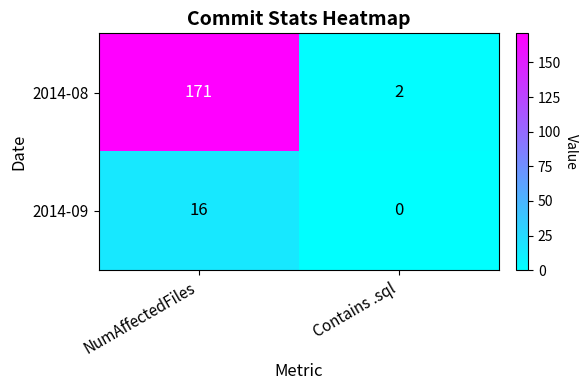

Where is 2014-08 nearest to the value 86?

Contains .sql